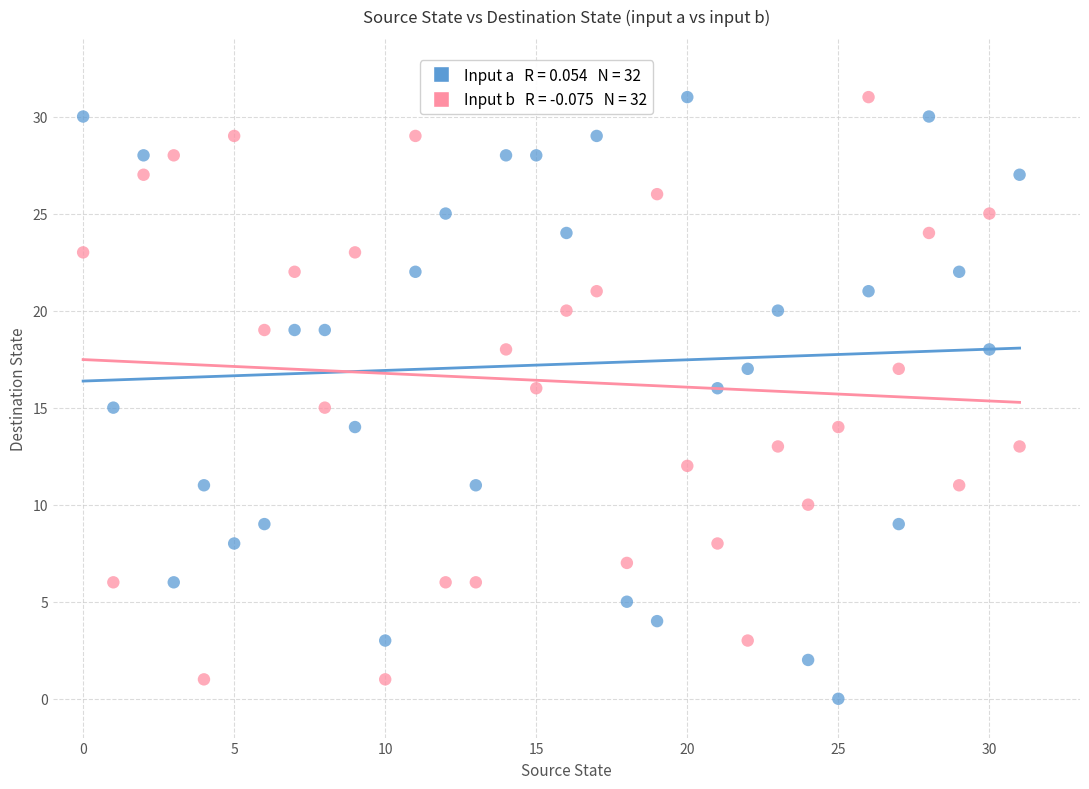

Across all data points, what is the range of Y values (max minus min)?

31